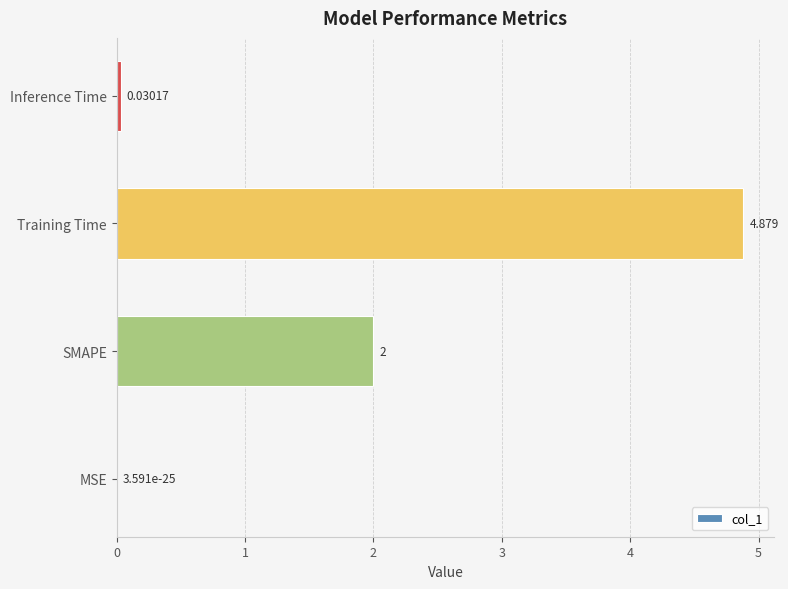

Are the bars horizontal?

Yes